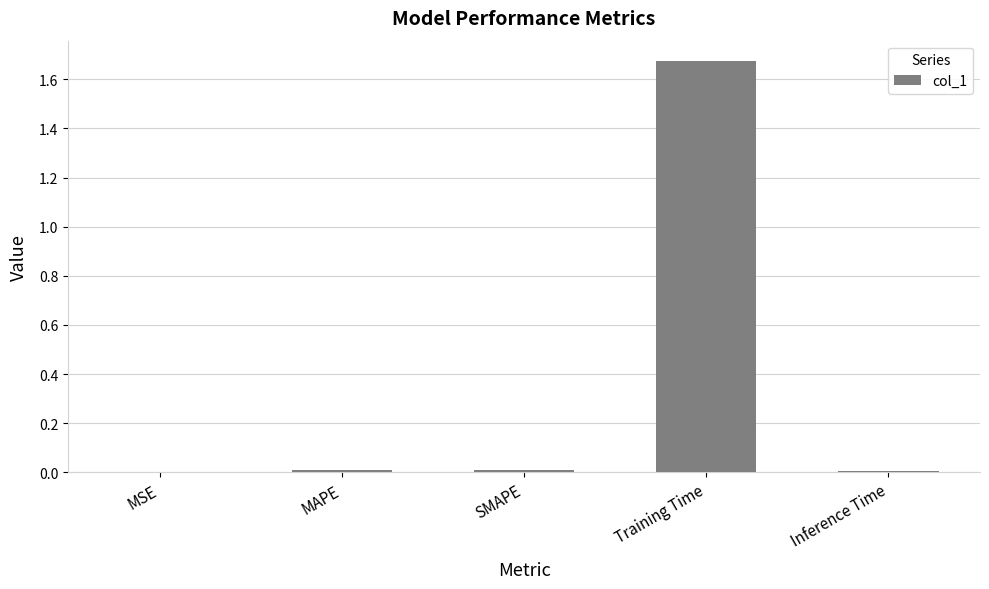

At which category does the chart reach its peak across all series?

Training Time